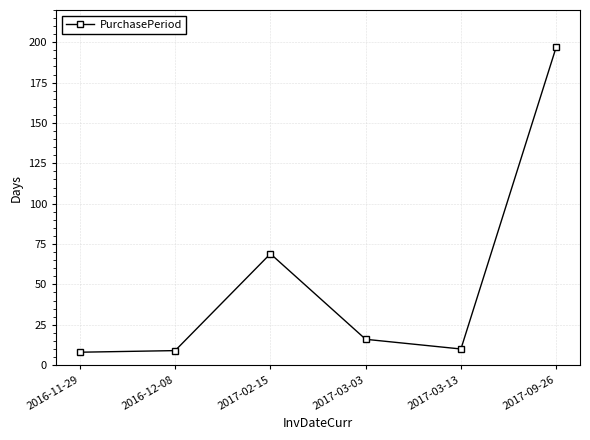

What position from the left is 2017-02-15?

3